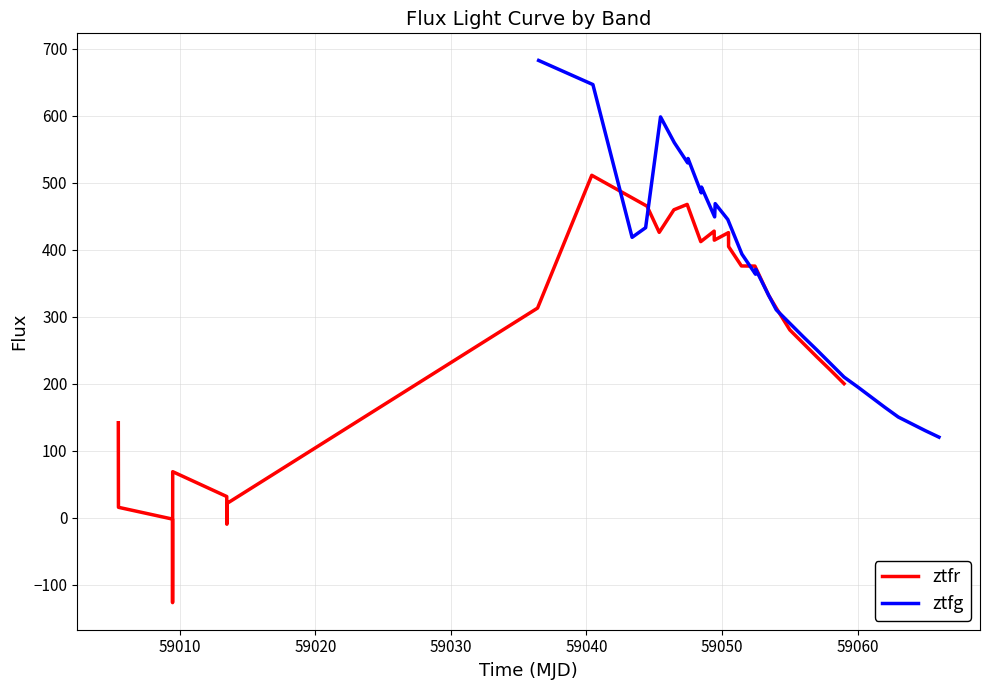

What is the difference between the maximum and minimum values in the ztfr series?

637.7